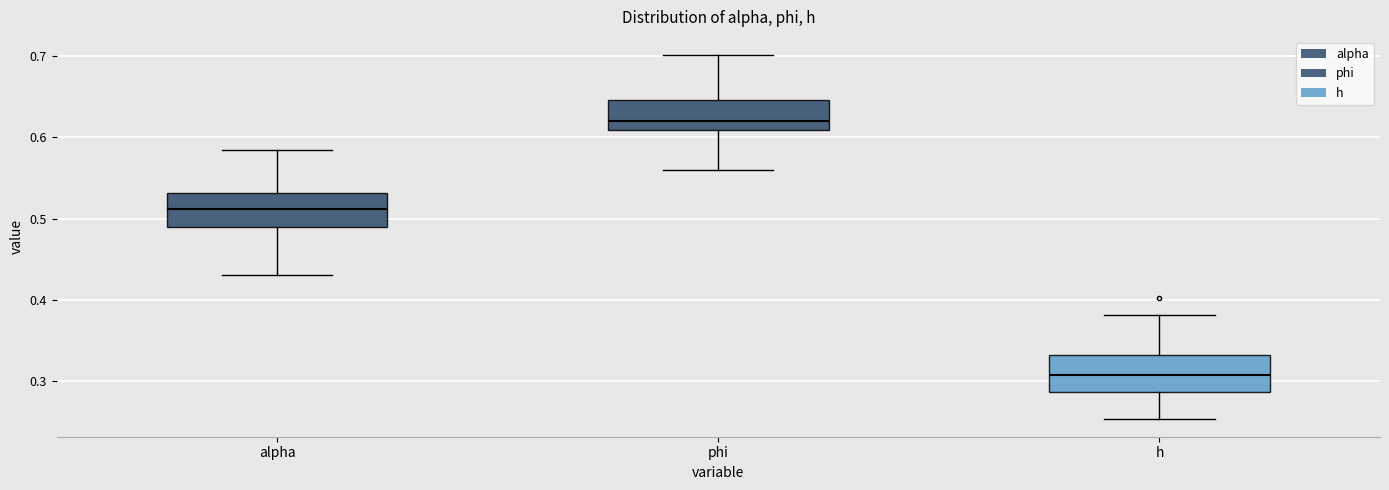

Where is the lower edge of the box for alpha on the y-axis? The values are not printed on the chart, so give them approximately, as read against the axis.

0.49